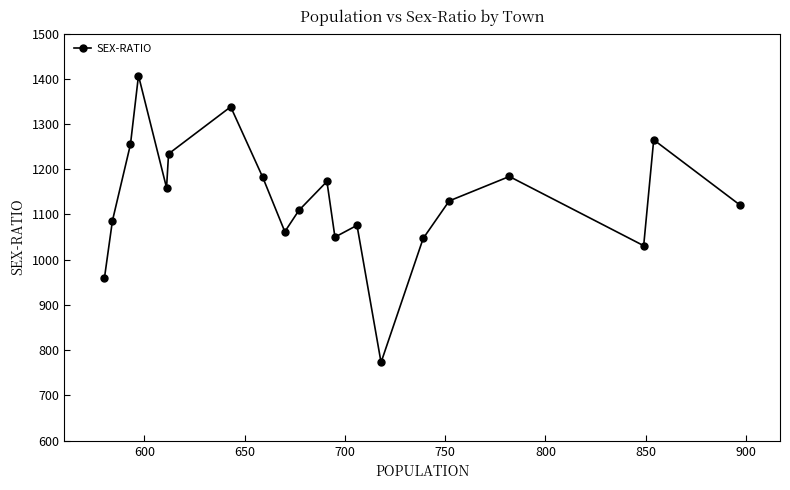

What is the value of the 8th point from the left?

1182